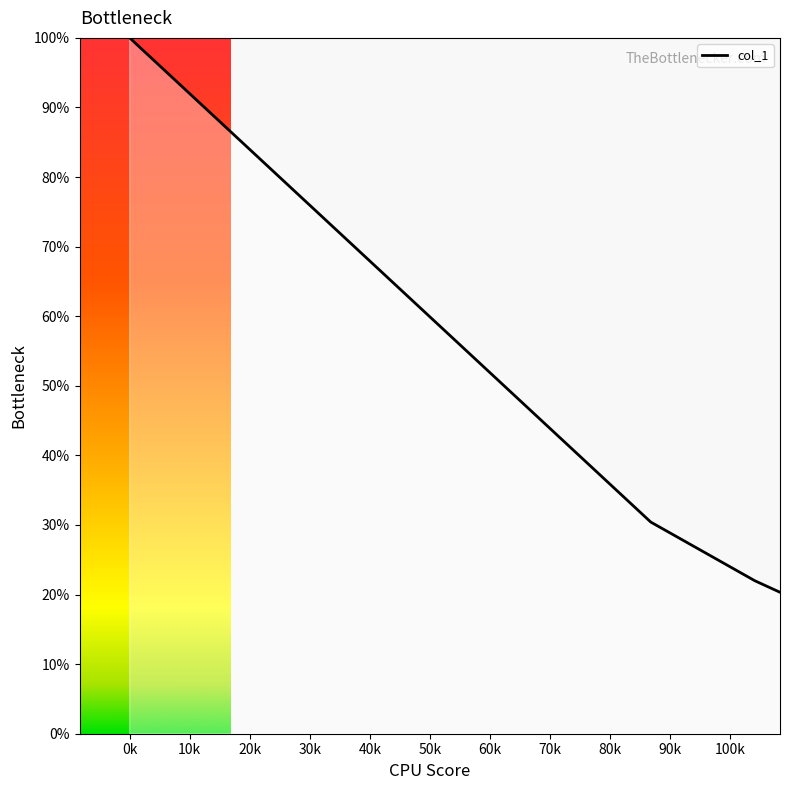

Does the chart have visible grid lines?

No